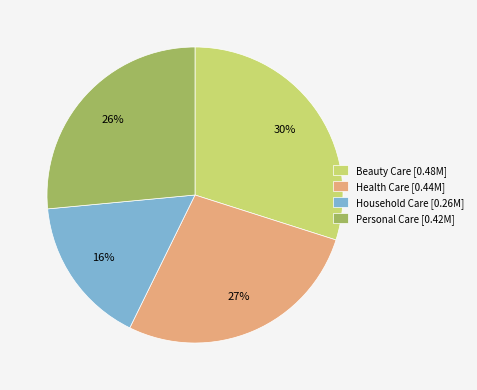

Rank the categories by value from highest to lowest.

Beauty Care, Health Care, Personal Care, Household Care